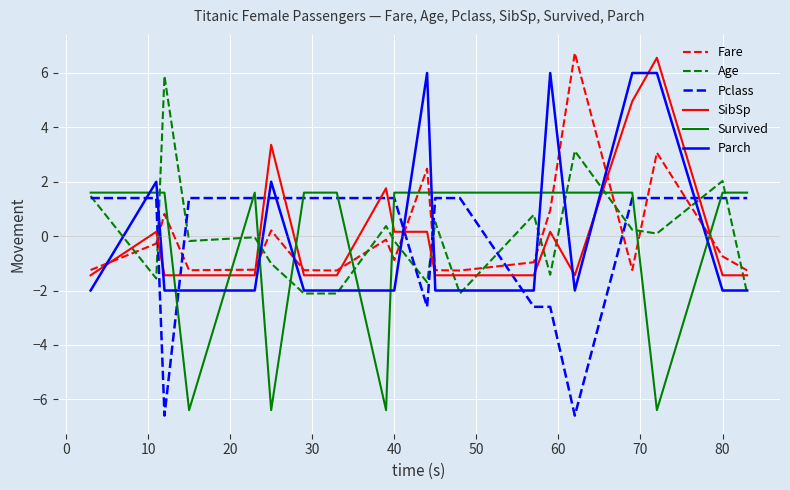

What is the minimum value for Survived?

-6.4